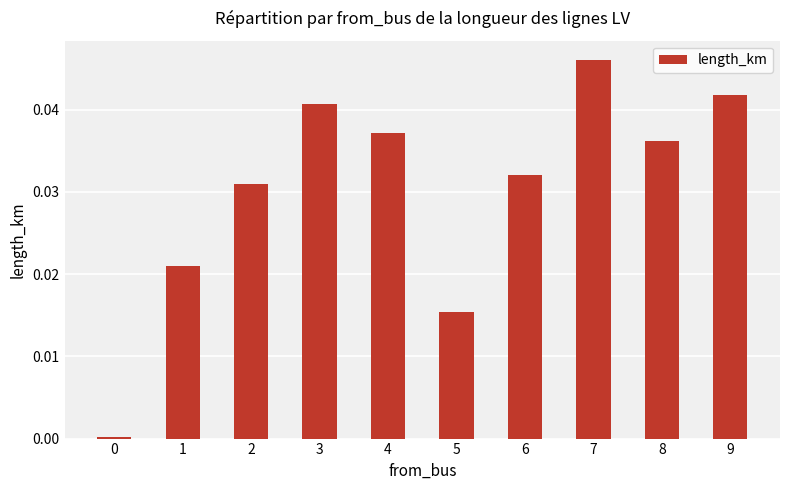

True or false: the data shows 0.0 at 0.

True